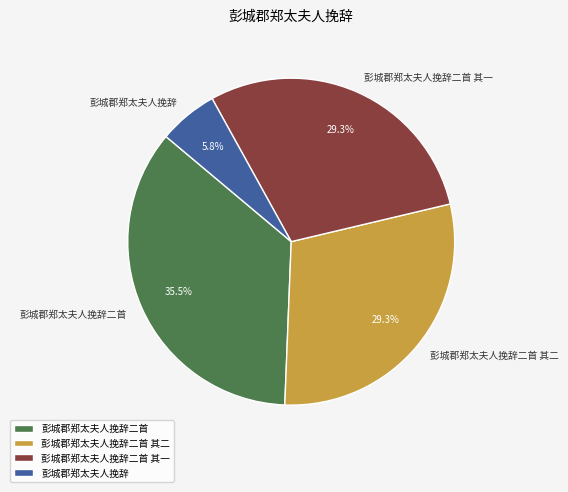

Combined, do 彭城郡郑太夫人挽辞二首 其一 and 彭城郡郑太夫人挽辞 account for over 50%?

No